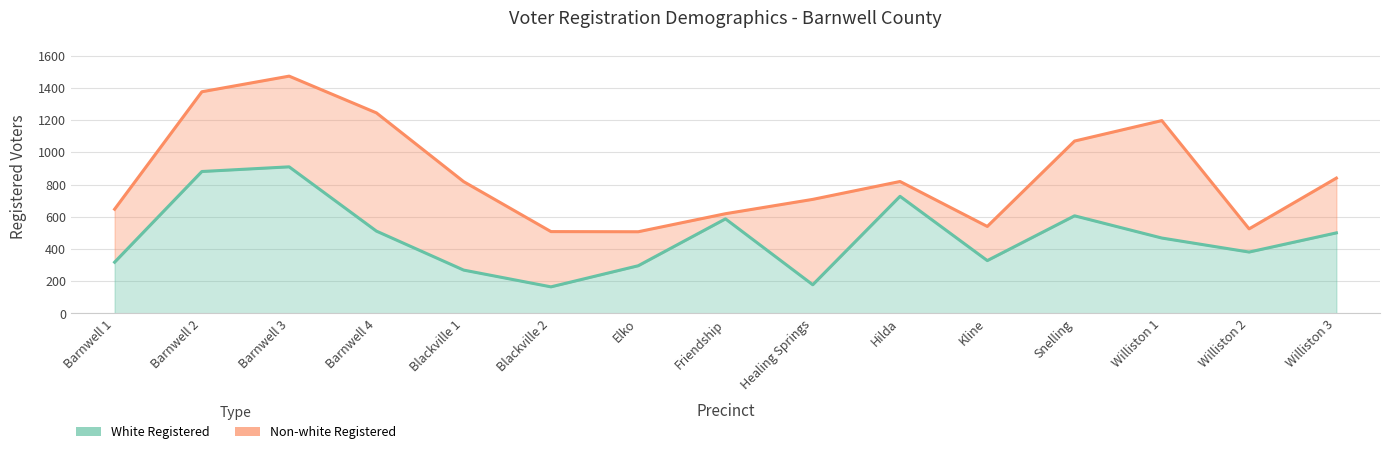

The value at Williston 2 is 381. True or false?

True